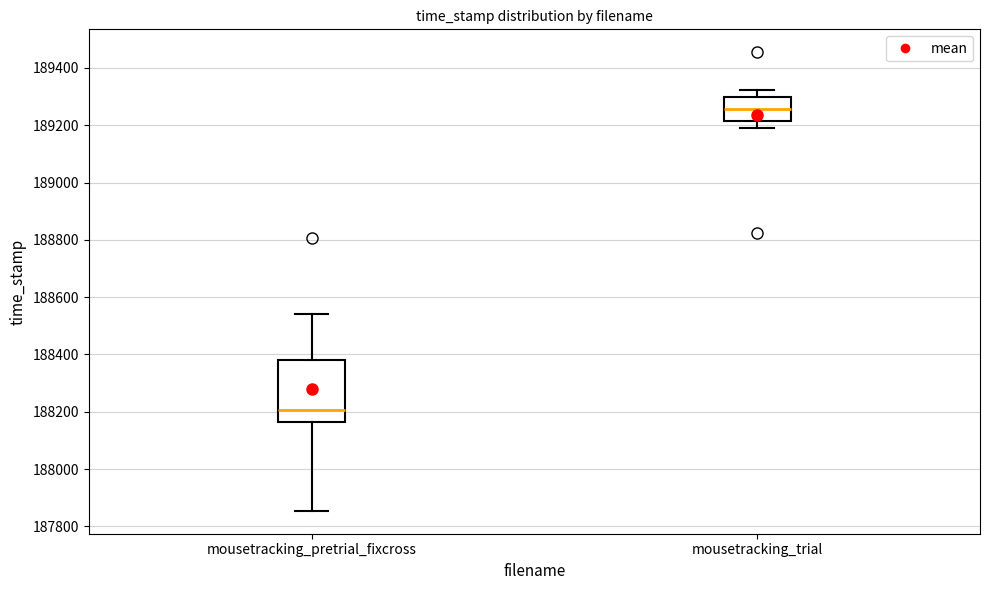

Where does the upper whisker of the box for mousetracking_trial end on the y-axis? The values are not printed on the chart, so give them approximately, as read against the axis.

189320